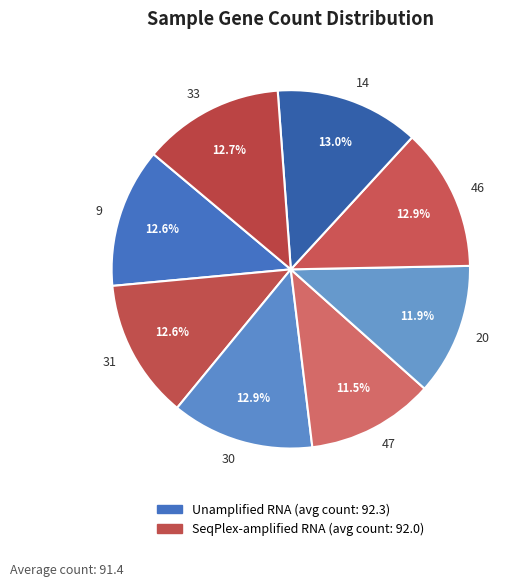

What percentage is NOT represented by 20?

88.1%